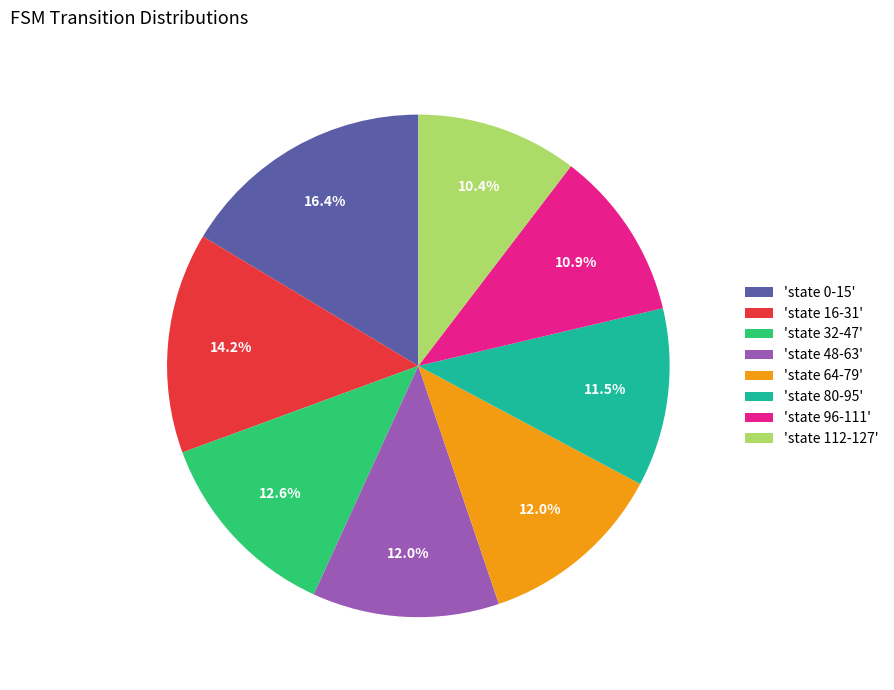

Which category has the smallest portion of the pie?

'state 112-127'